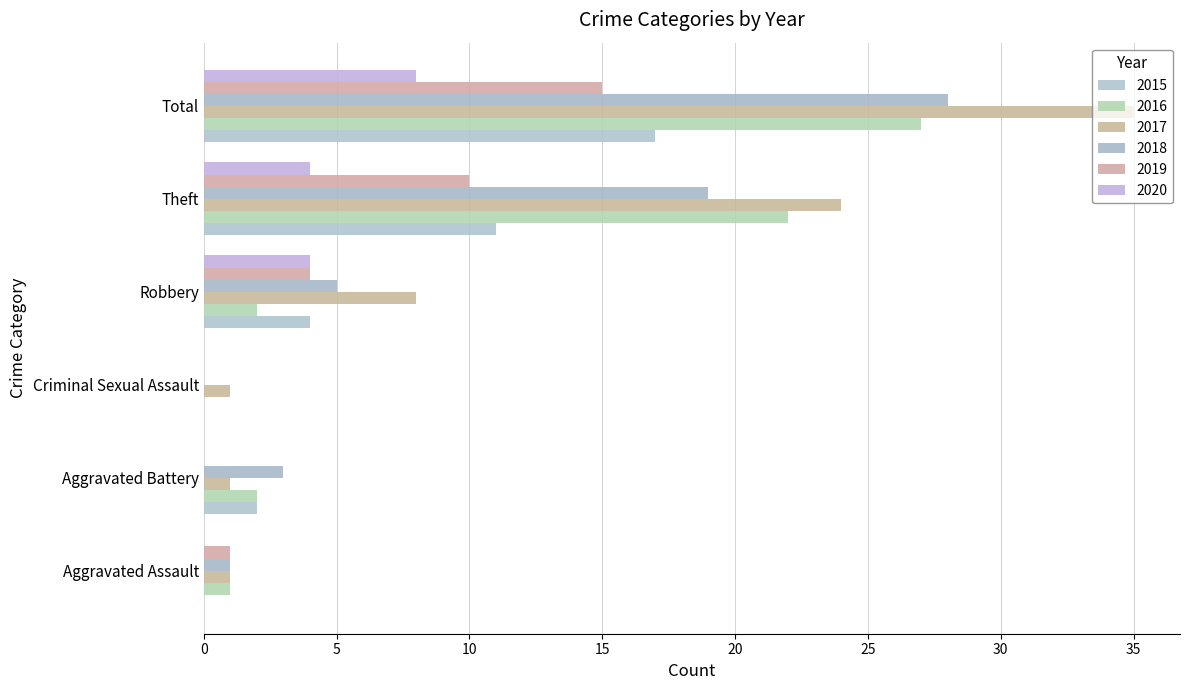

At Theft, list the series in order from largest to smallest.

2017, 2016, 2018, 2015, 2019, 2020